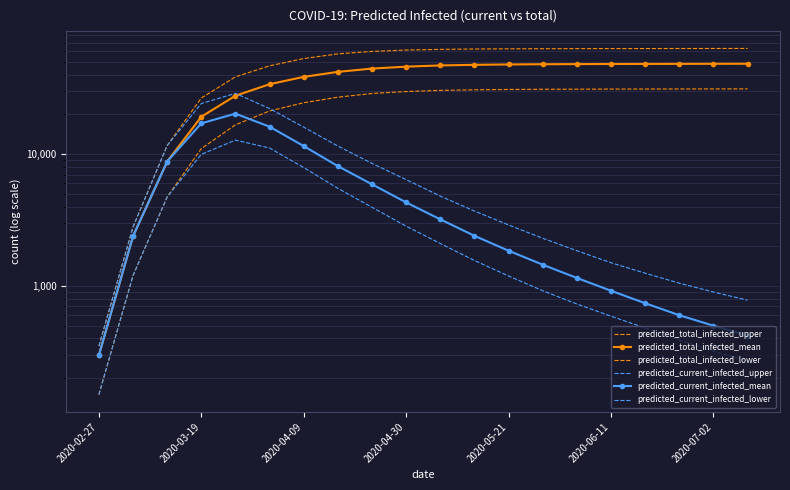

What is the difference between the maximum and minimum values in the predicted_current_infected_lower series?

12612